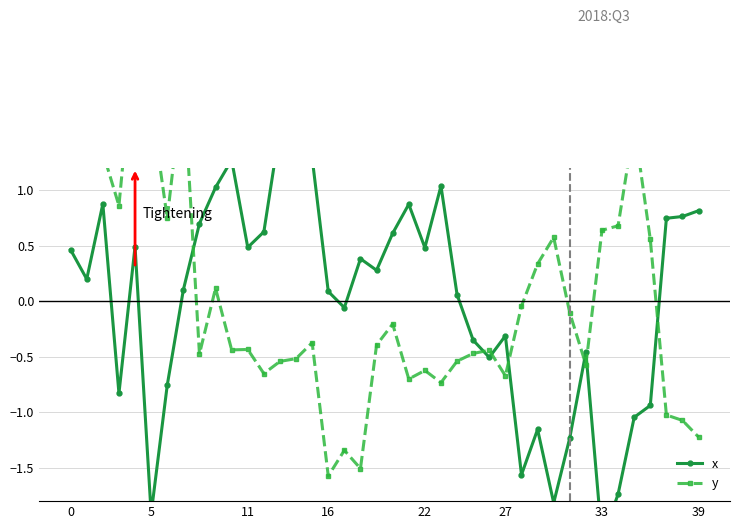

How many positive values does the y series have?

15